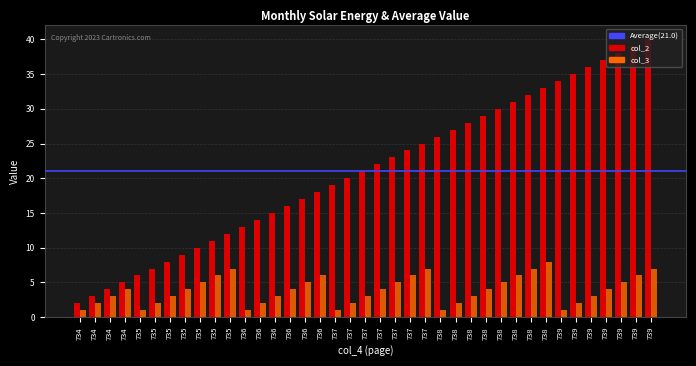

Is it true that col_2 equals 21 at 739?

False